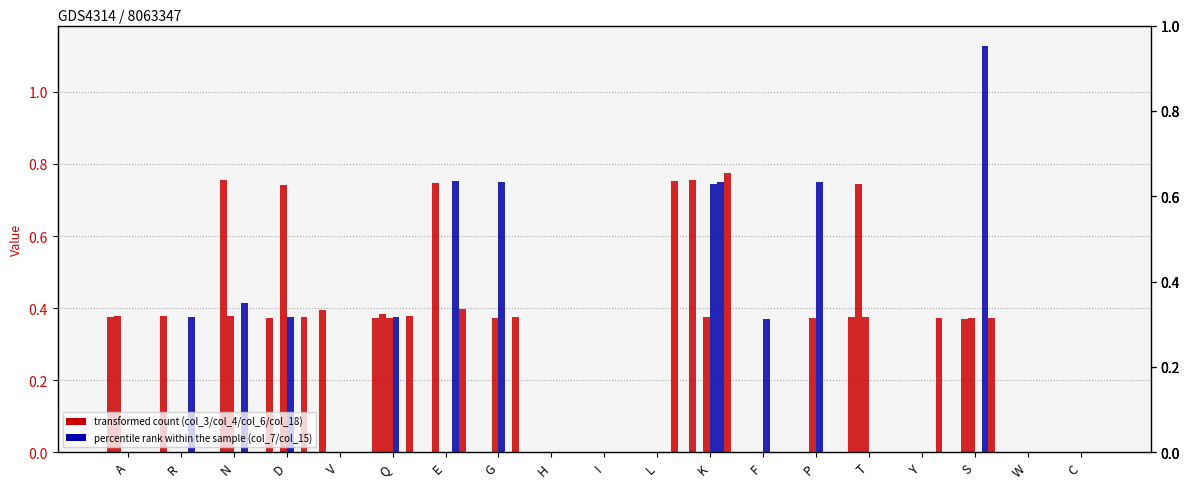

Reading left to right, what are all the values shown in this chart?

col_3: A=0.4	R=0.4	N=0.0	D=0.4	V=0.4	Q=0.4	E=0.0	G=0.0	H=0.0	I=0.0	L=0.0	K=0.8	F=0.0	P=0.0	T=0.4	Y=0.0	S=0.0	W=0.0	C=0.0
col_4: A=0.4	R=0.0	N=0.8	D=0.0	V=0.0	Q=0.4	E=0.7	G=0.0	H=0.0	I=0.0	L=0.0	K=0.0	F=0.0	P=0.0	T=0.7	Y=0.0	S=0.4	W=0.0	C=0.0
col_6: A=0.0	R=0.0	N=0.4	D=0.7	V=0.0	Q=0.4	E=0.0	G=0.4	H=0.0	I=0.0	L=0.0	K=0.4	F=0.0	P=0.4	T=0.4	Y=0.0	S=0.4	W=0.0	C=0.0
col_7: A=0.0	R=0.0	N=0.0	D=0.4	V=0.0	Q=0.4	E=0.0	G=0.8	H=0.0	I=0.0	L=0.0	K=0.7	F=0.4	P=0.7	T=0.0	Y=0.0	S=0.0	W=0.0	C=0.0
col_15: A=0.0	R=0.4	N=0.4	D=0.0	V=0.0	Q=0.0	E=0.8	G=0.0	H=0.0	I=0.0	L=0.0	K=0.7	F=0.0	P=0.0	T=0.0	Y=0.0	S=1.1	W=0.0	C=0.0
col_18: A=0.0	R=0.0	N=0.0	D=0.4	V=0.0	Q=0.4	E=0.4	G=0.4	H=0.0	I=0.0	L=0.8	K=0.8	F=0.0	P=0.0	T=0.0	Y=0.4	S=0.4	W=0.0	C=0.0